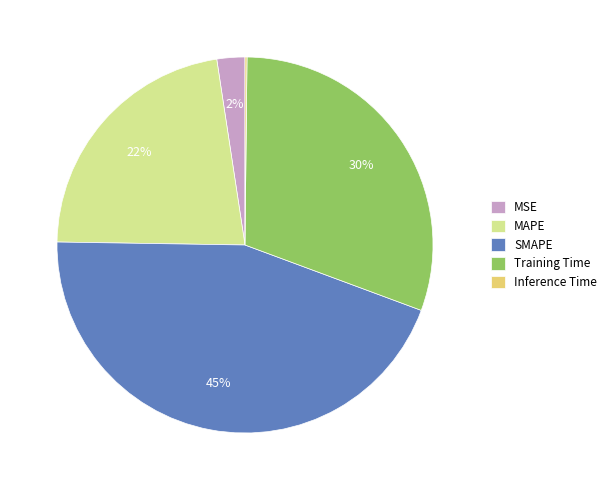

What is the largest slice in the pie chart?

SMAPE